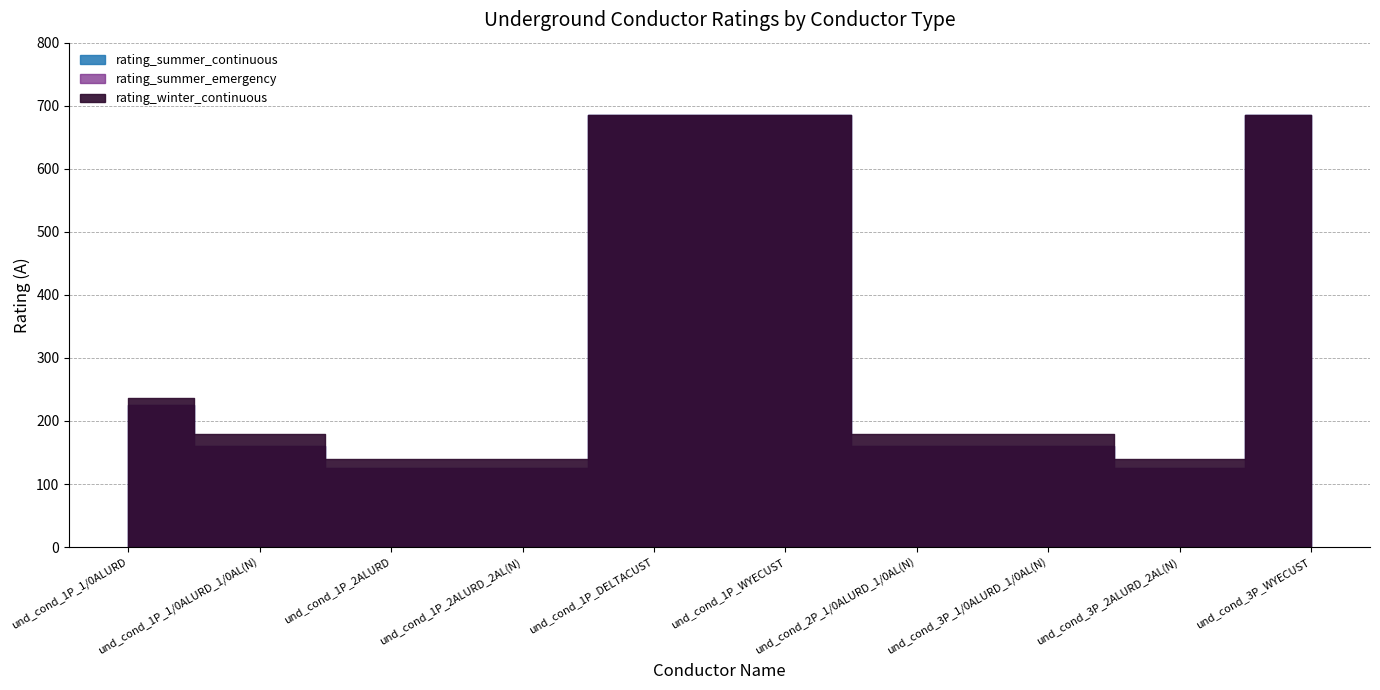

Which category has the highest value across all series?

und_cond_1P_DELTACUST